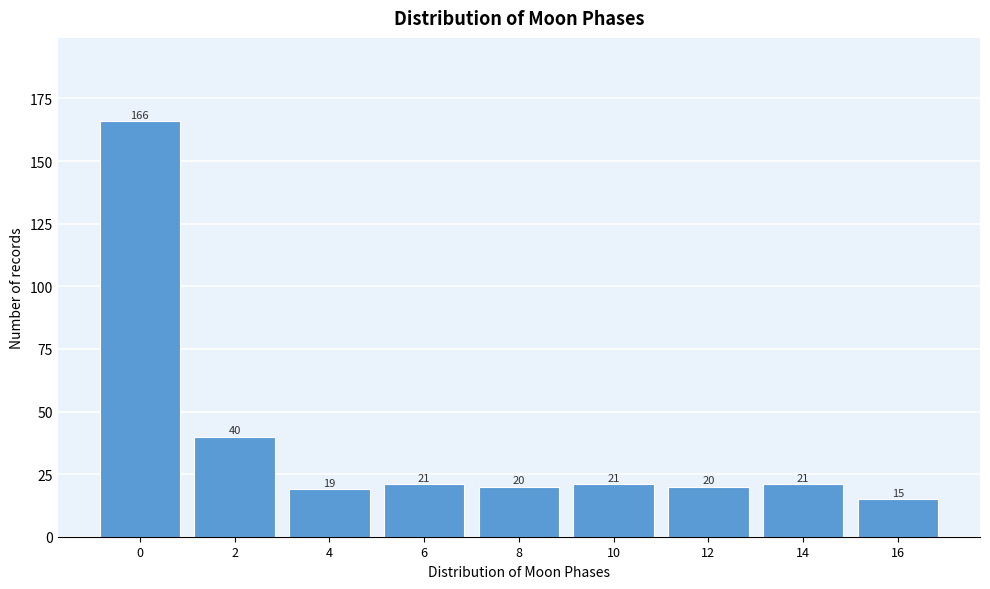

Reading left to right, transcribe all the data shown in this chart.

0=166	2=40	4=19	6=21	8=20	10=21	12=20	14=21	16=15